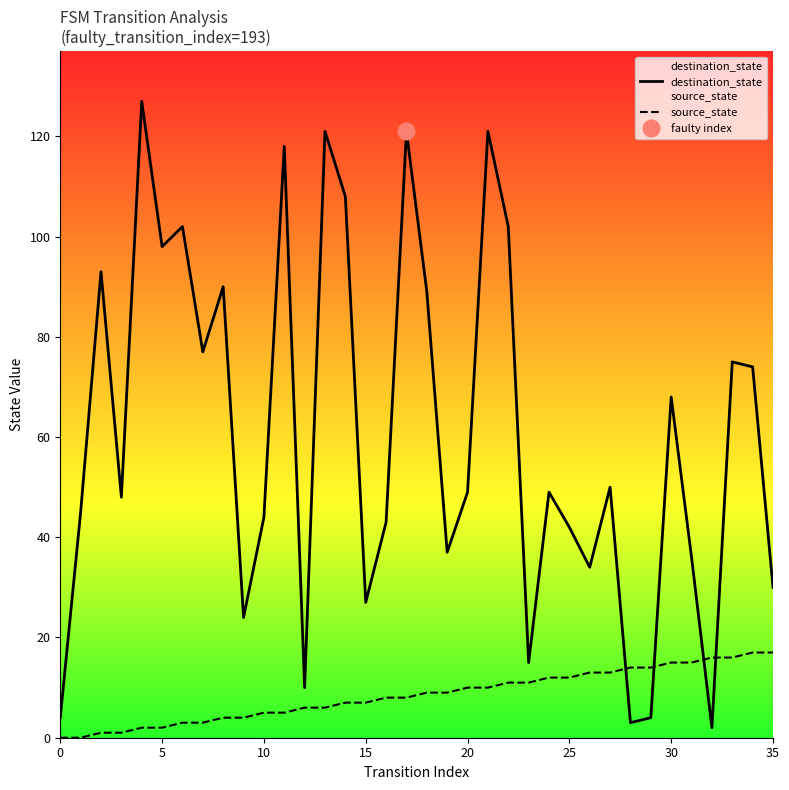

True or false: source_state and destination_state cross at least once.

True